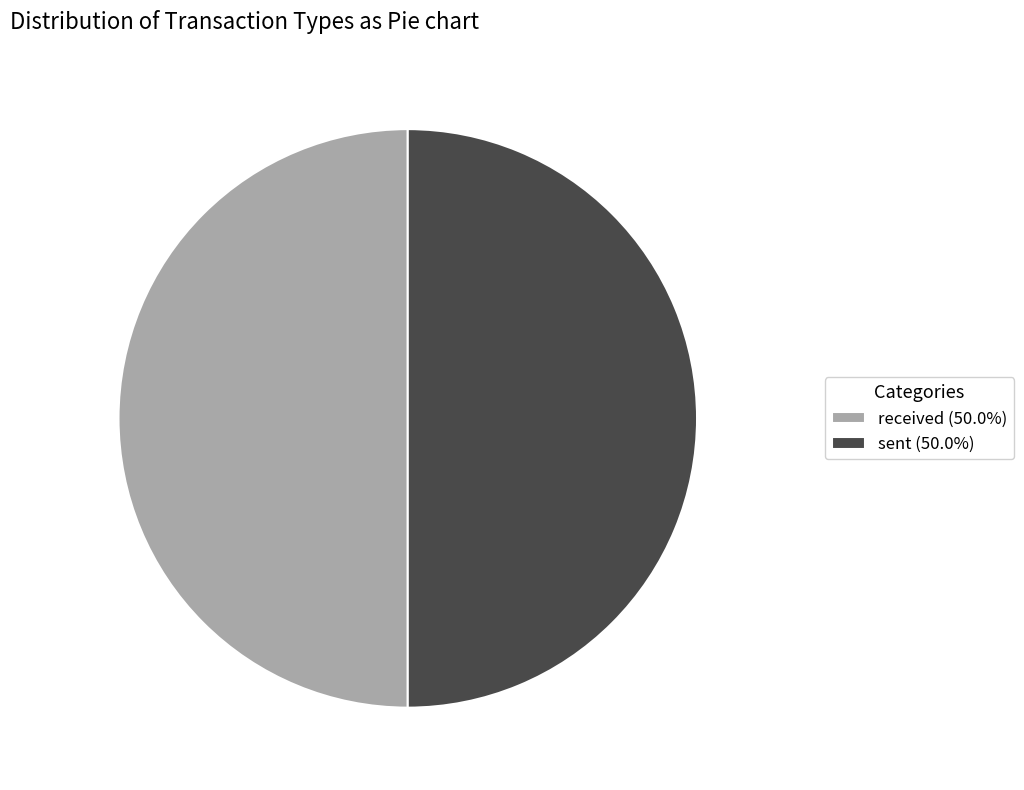

Do sent (50.0%) and received (50.0%) together represent more than half of the pie?

Yes